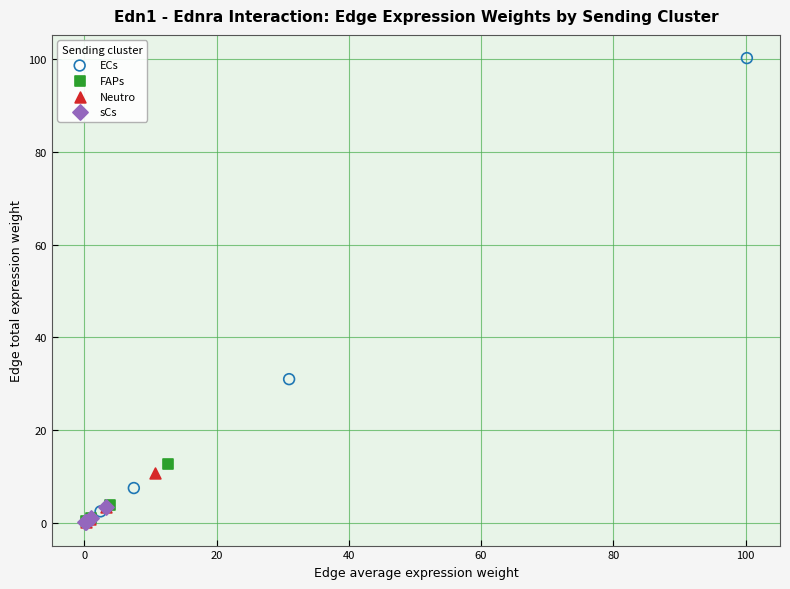

Which series has the widest spread of Y values?

ECs